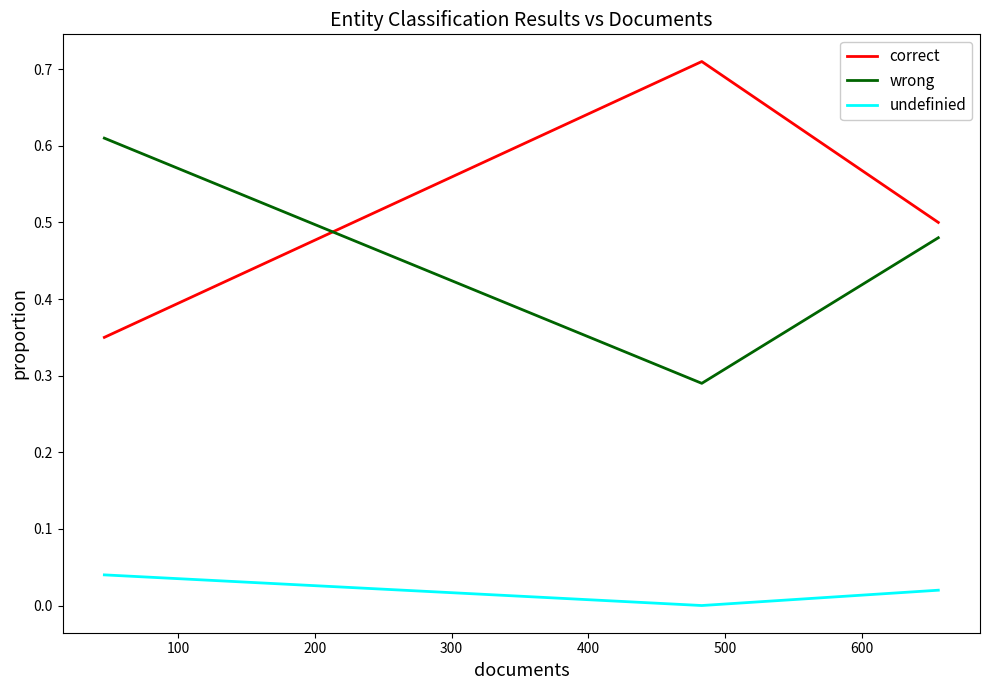

What is the average value of the correct series?

0.5